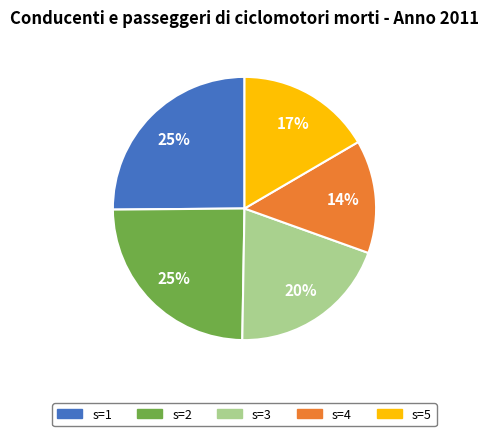

Count the number of slices in the pie.

5